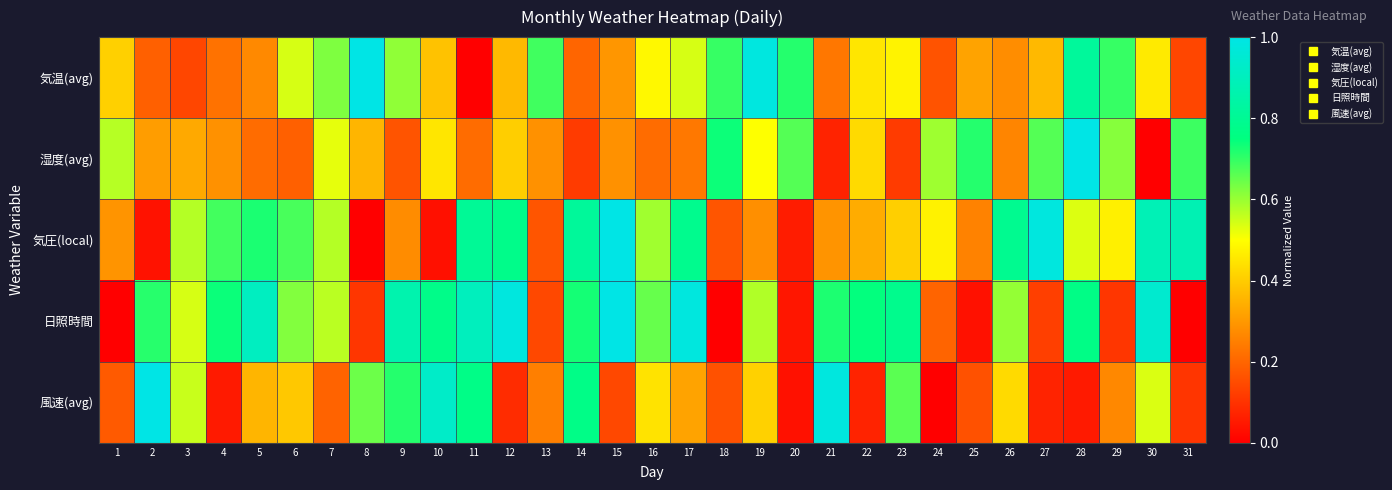

What is the greatest value displayed?

1.0